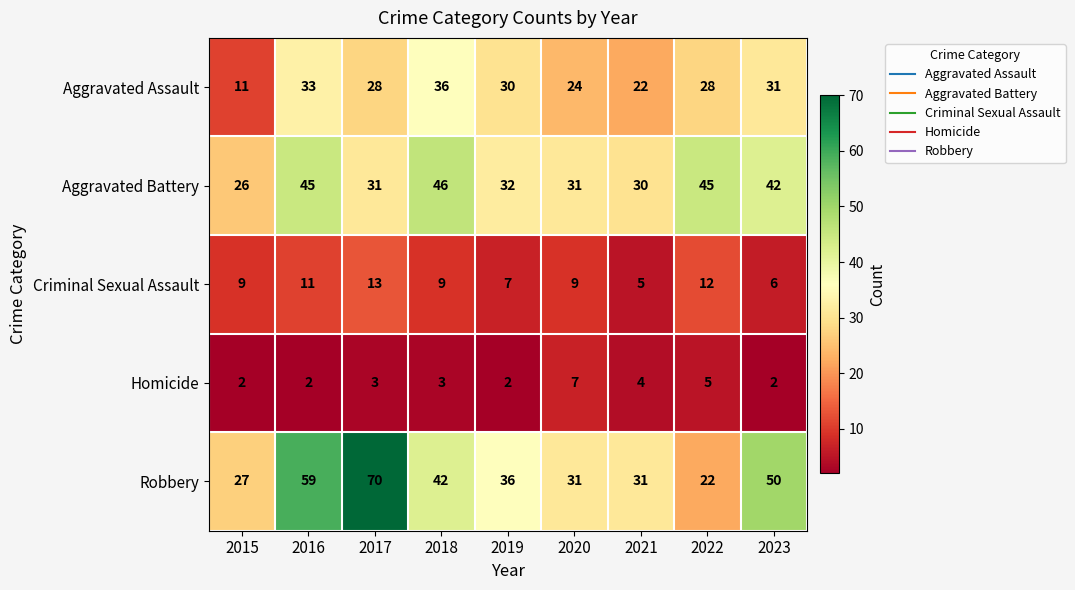

Which series changed the most between 2015 and 2023?

Robbery